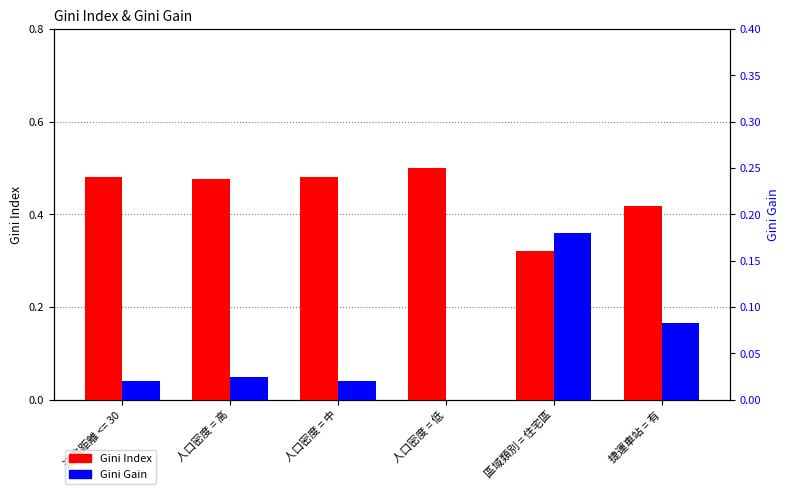

Where is Gini Gain nearest to the value 0?

人口密度 = 低